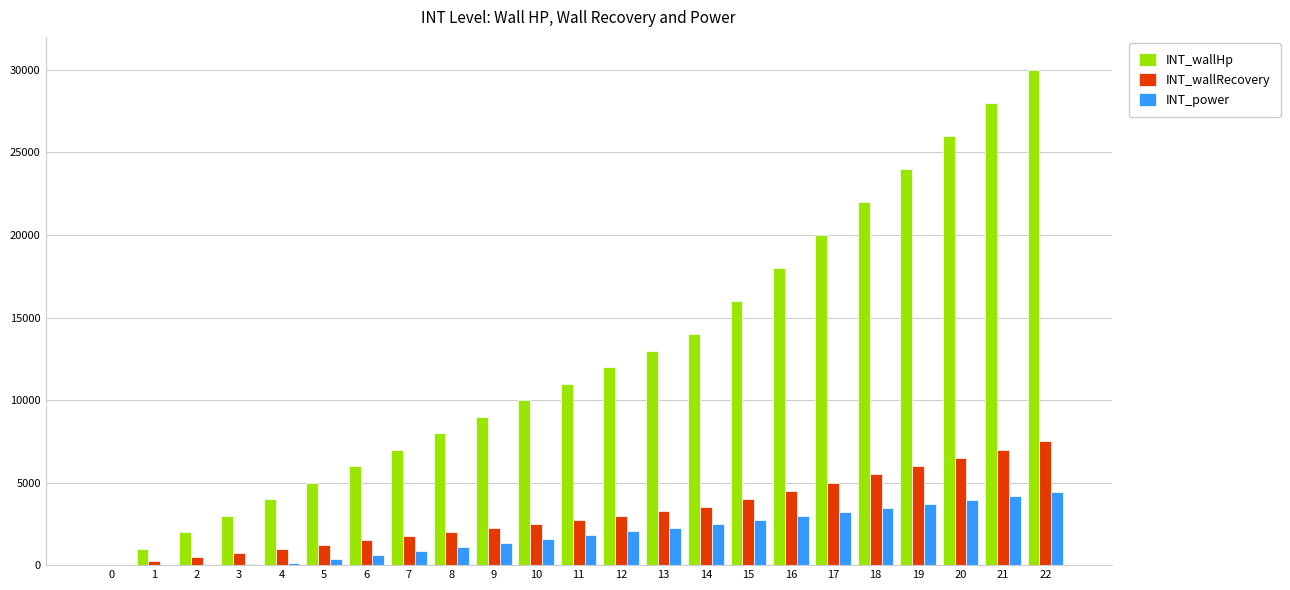

What is the sum of all INT_wallRecovery values?

72250